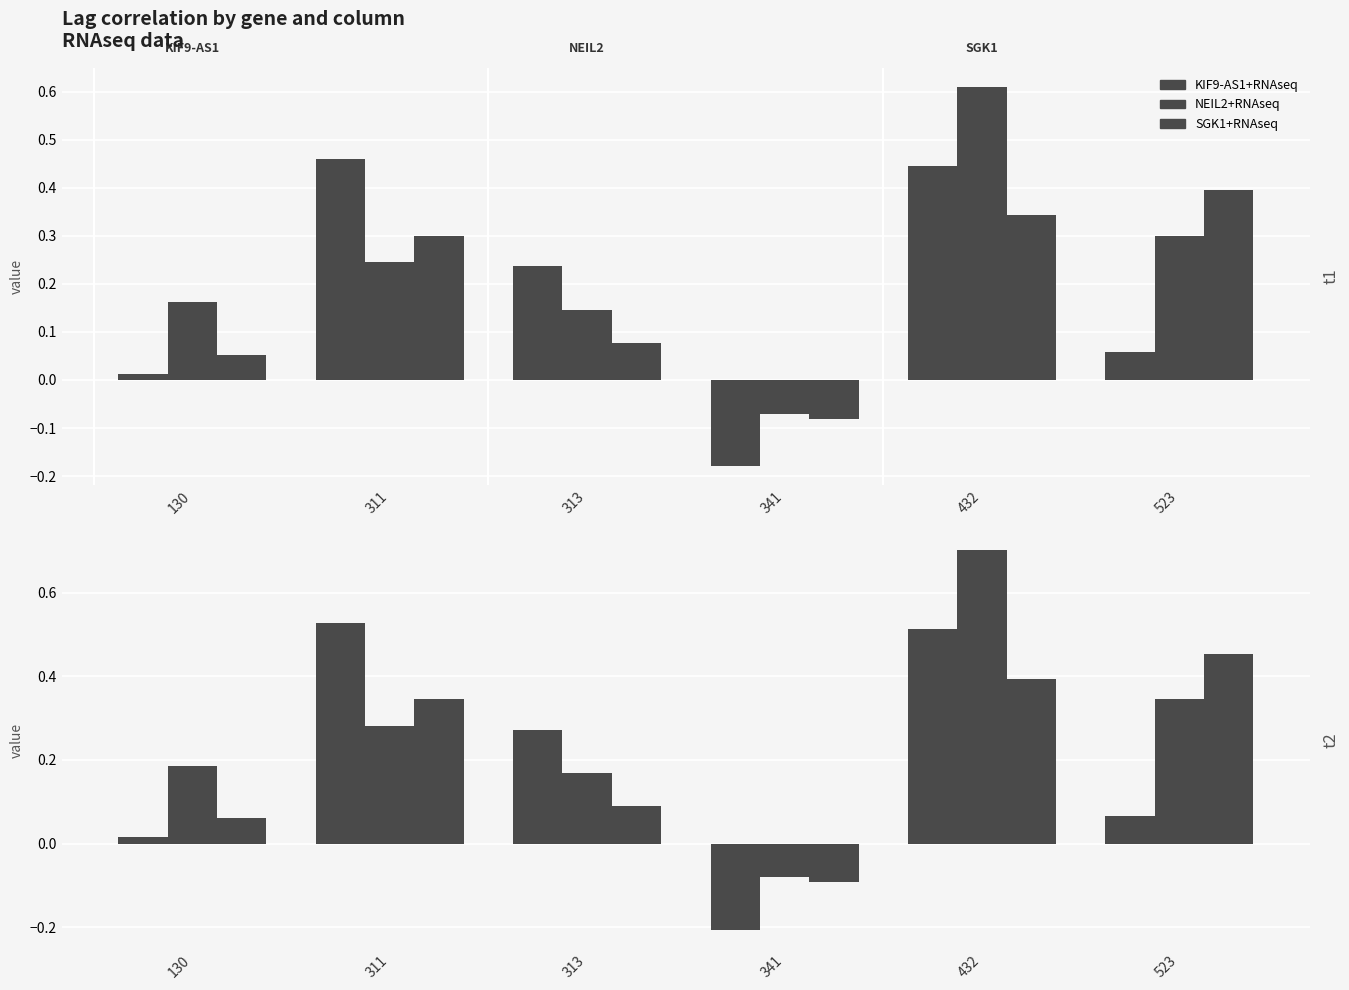

Rank the categories by SGK1+RNAseq value from lowest to highest.

341, 130, 313, 311, 432, 523